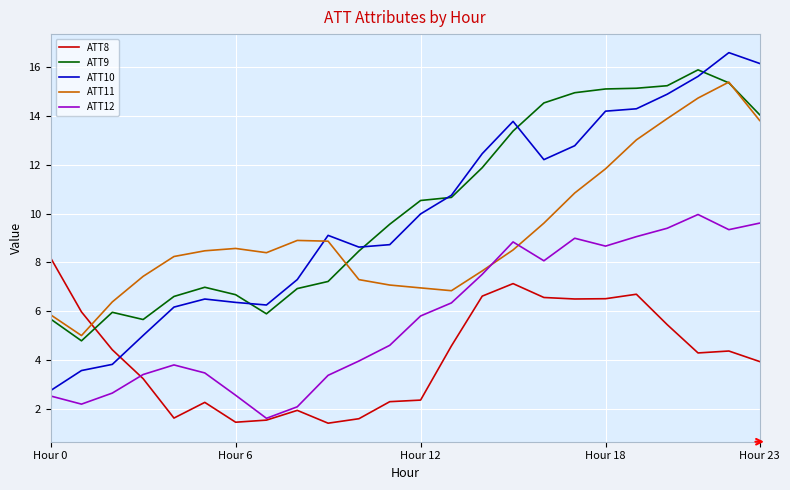

True or false: ATT9 and ATT12 cross at least once.

False